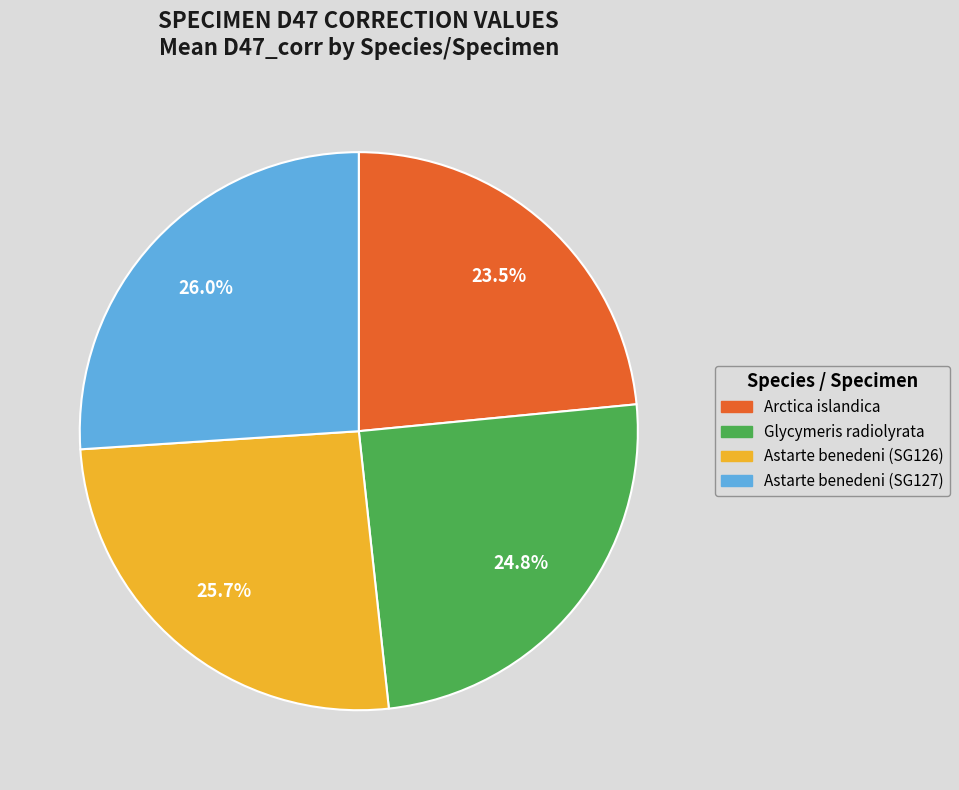

What percentage do Glycymeris radiolyrata and Astarte benedeni (SG126) together represent?

50.5%